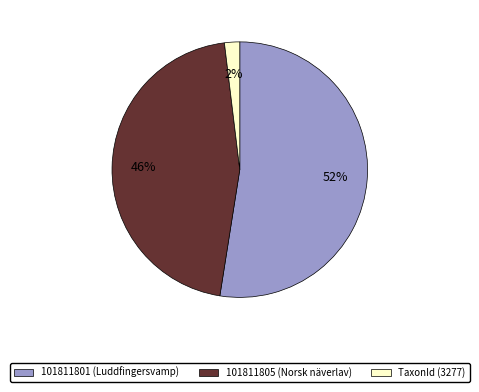

True or false: 101811801 (Luddfingersvamp) accounts for 52% of the total.

True